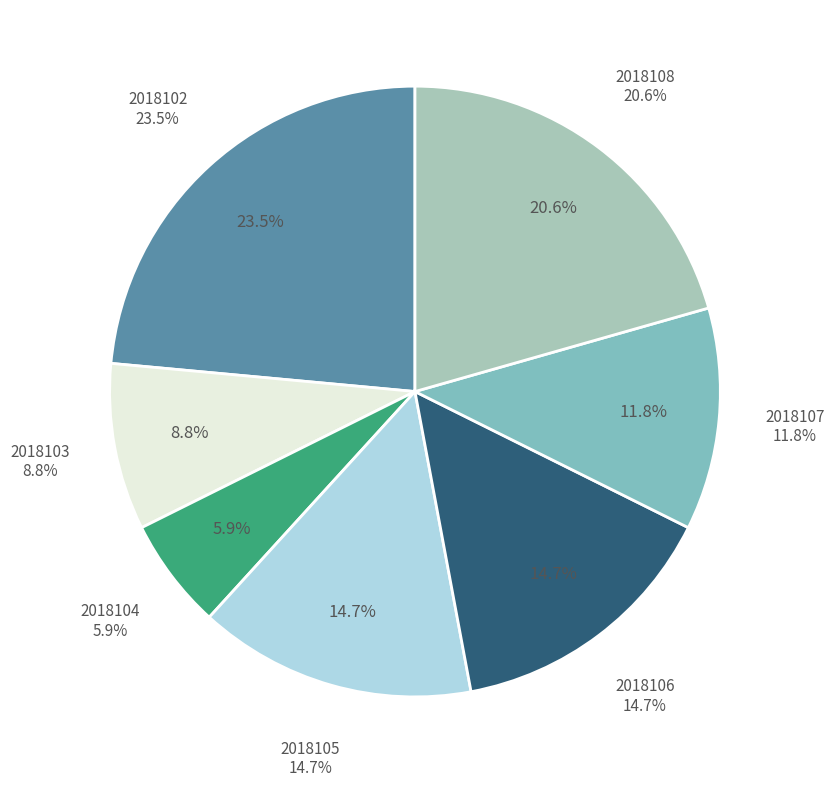

True or false: 2018103 accounts for 9% of the total.

True